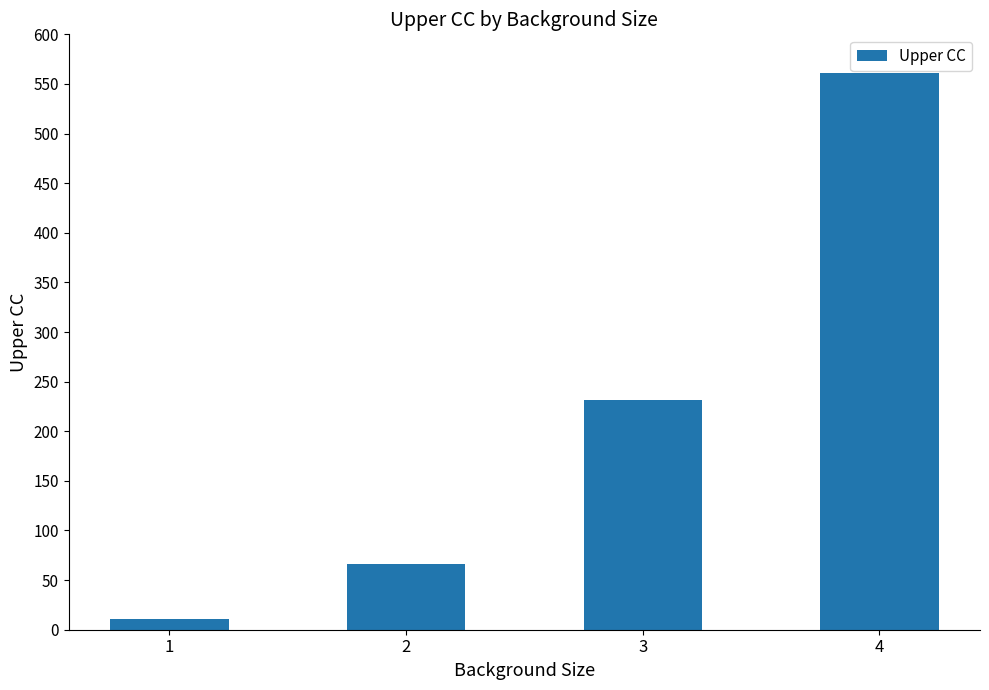

Reading left to right, transcribe all the data shown in this chart.

11	66	231	561